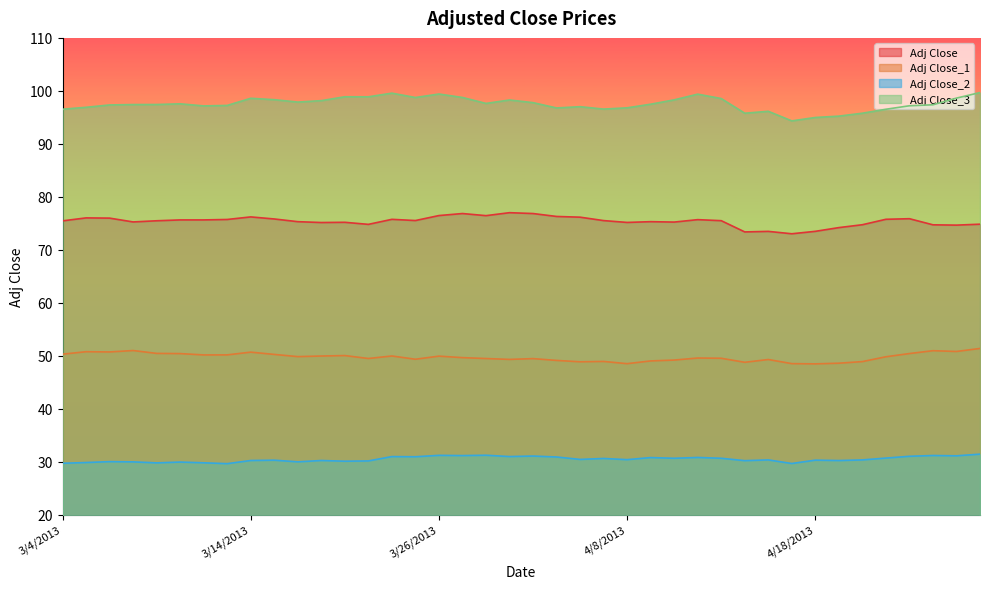

Between 3/4/2013 and 3/6/2013, which is larger?

3/6/2013